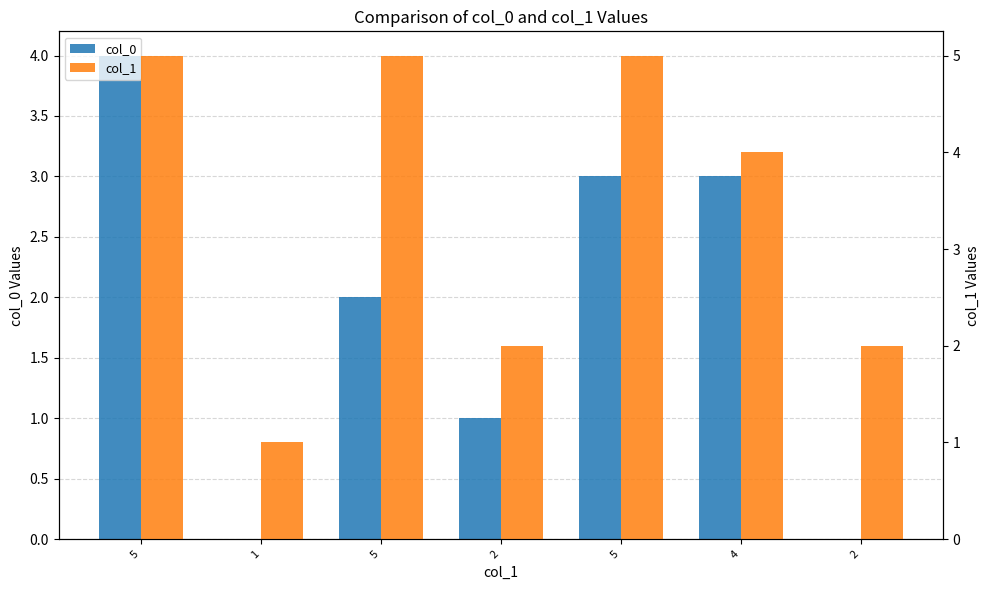

Which series has the largest total across all categories?

col_1